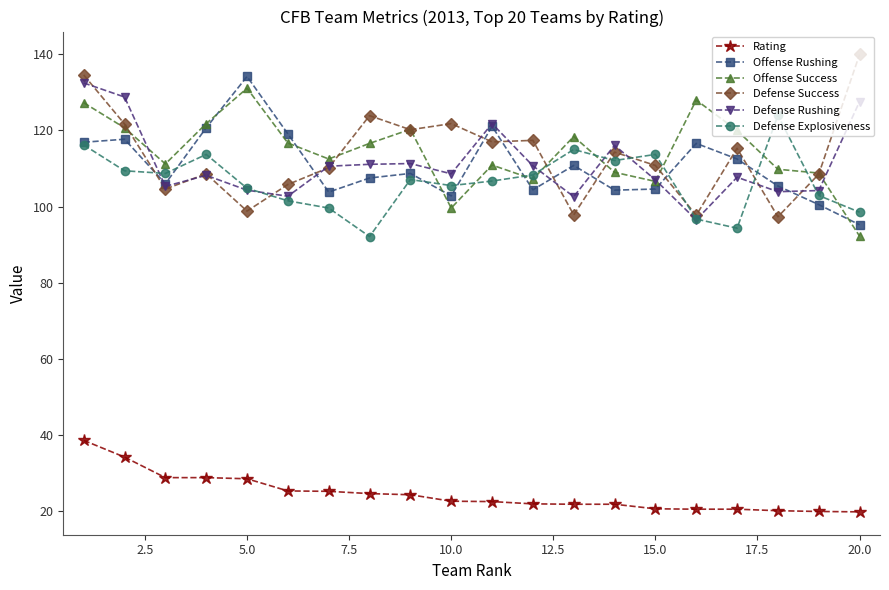

How many lines are shown in the chart?

6